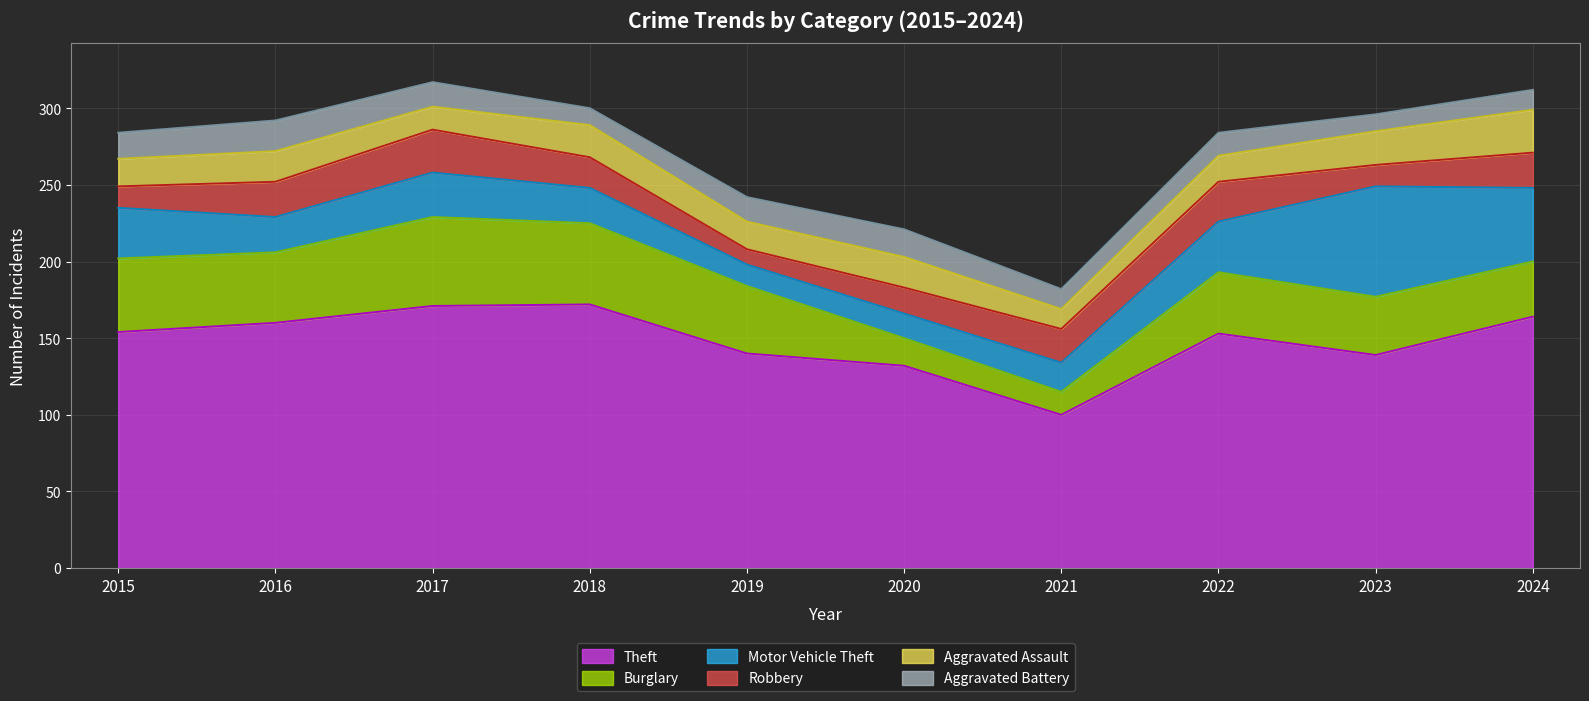

Reading left to right, extract all data points from this chart.

Theft: 154	160	171	172	140	132	100	153	139	164
Burglary: 48	46	58	53	44	18	15	40	38	36
Motor Vehicle Theft: 33	23	29	23	14	16	19	33	72	48
Robbery: 14	23	28	20	10	17	22	26	14	23
Aggravated Assault: 18	20	15	21	18	20	13	17	22	28
Aggravated Battery: 17	20	16	11	16	18	13	15	11	13